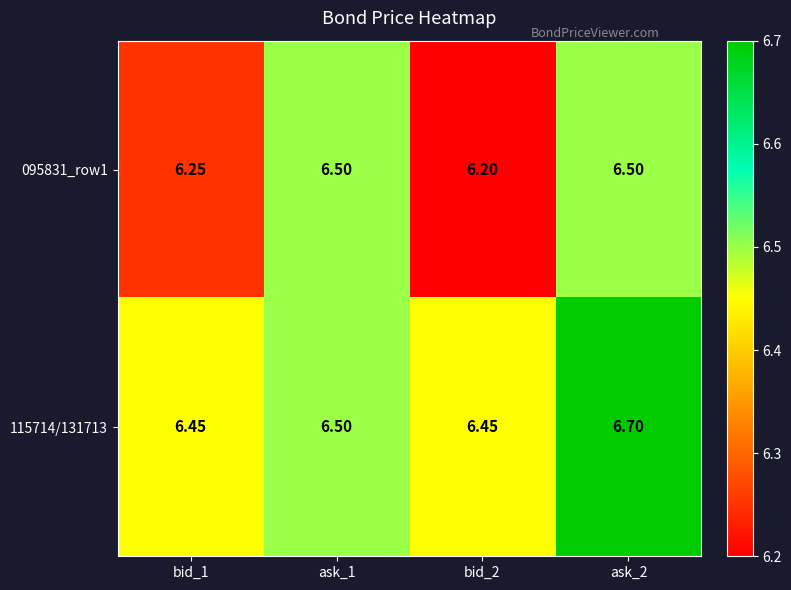

At bid_1, list the series in order from largest to smallest.

115714/131713, 095831_row1